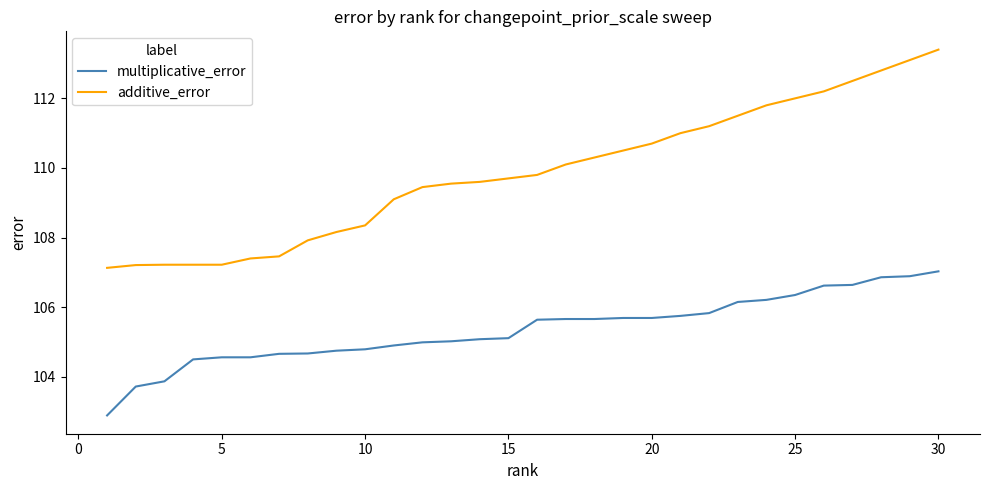

List the series in order of their overall mean, lowest first.

multiplicative_error, additive_error